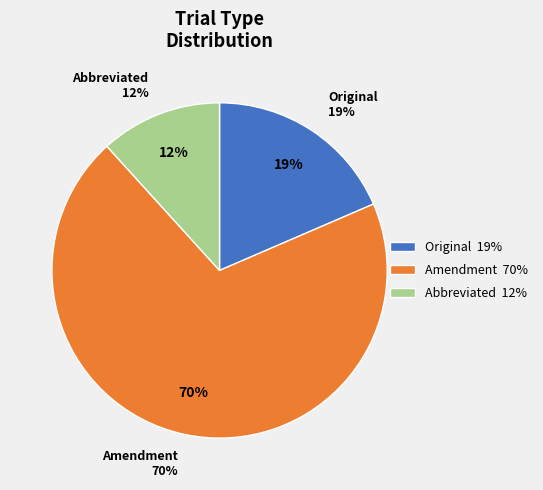

Does Abbreviated represent more than half of the total?

No